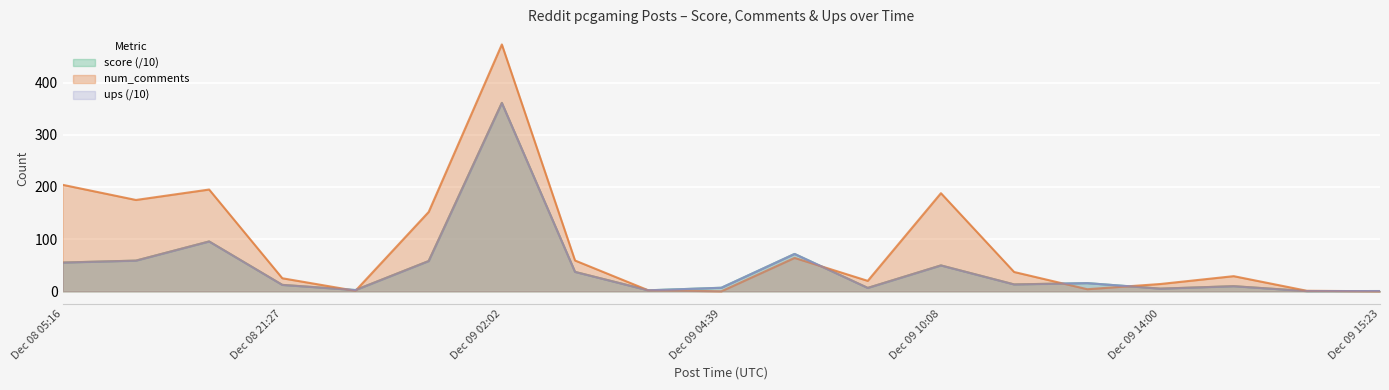

Rank the series at 2024-12-09 14:09 from highest to lowest value.

num_comments, score, ups